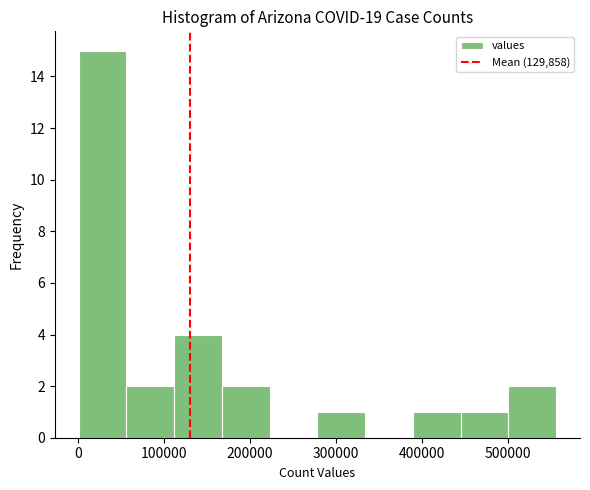

How tall is the bar that spans 110000 to 170000 on the x-axis? Neither the bar edges nor the heights are printed on the chart, so give them approximately, as read against the axes.

4